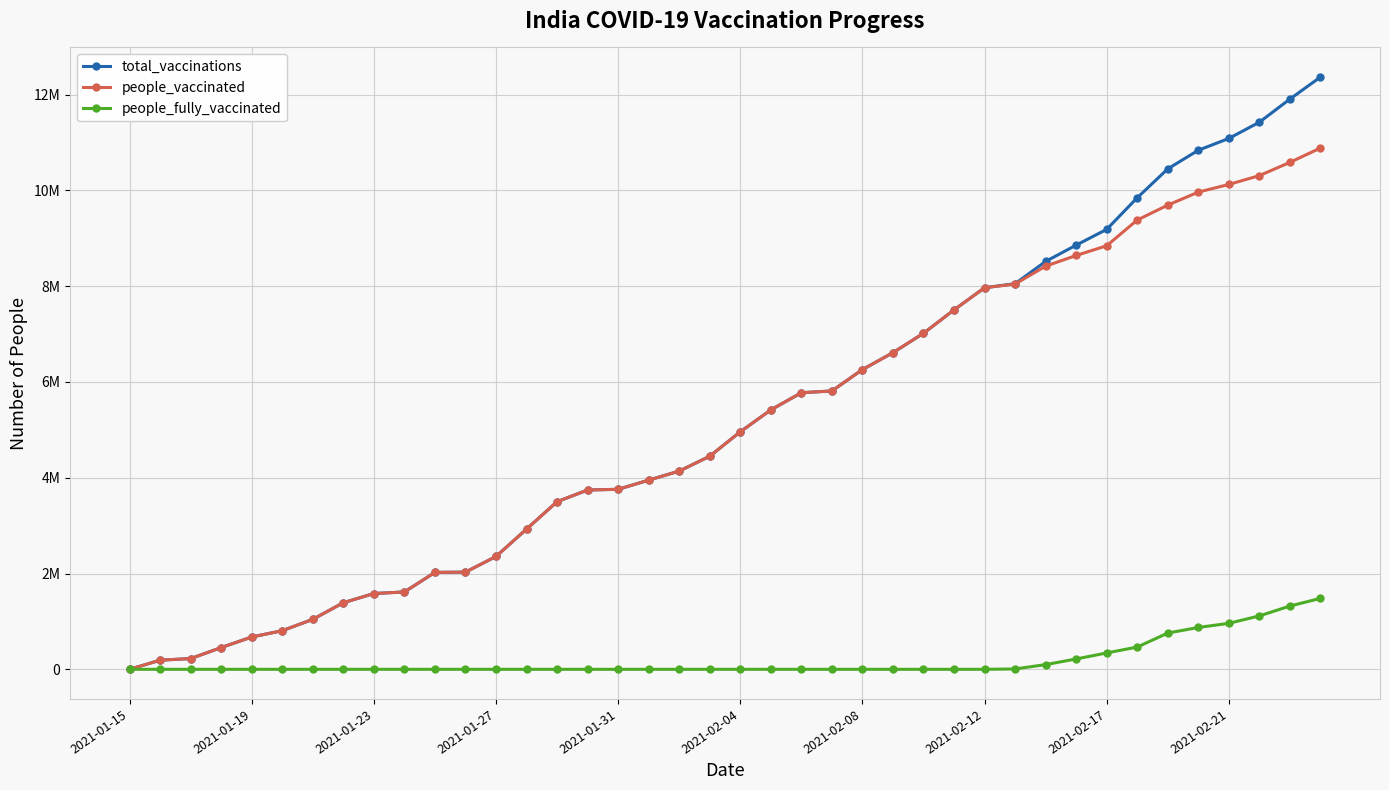

Is this an area chart (filled region under the line)?

No